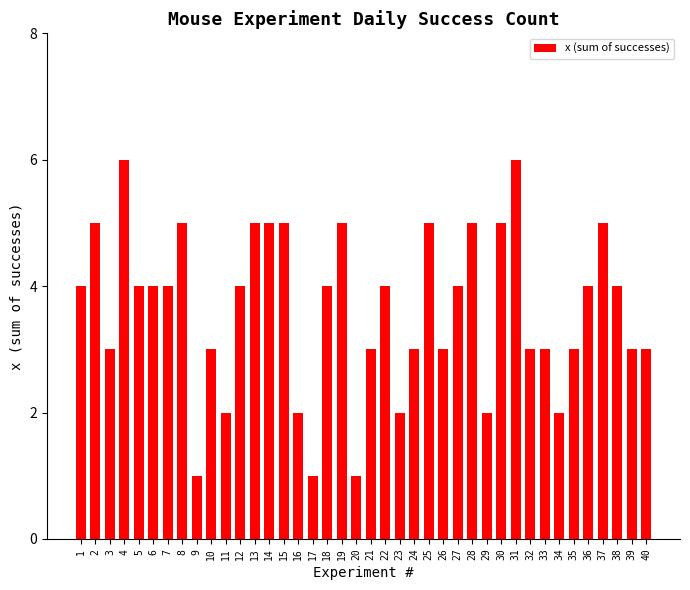

What is the value of the 37th bar from the left?

5